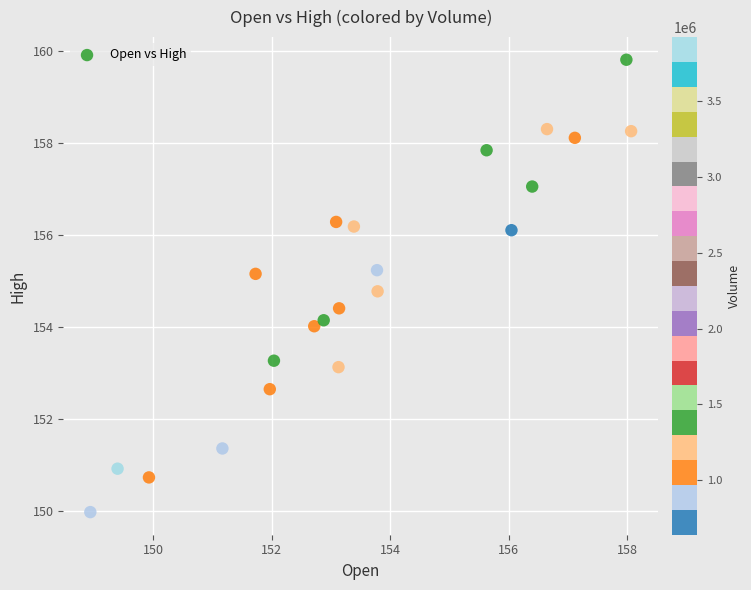

What is the range of Y values (max minus min)?

9.8